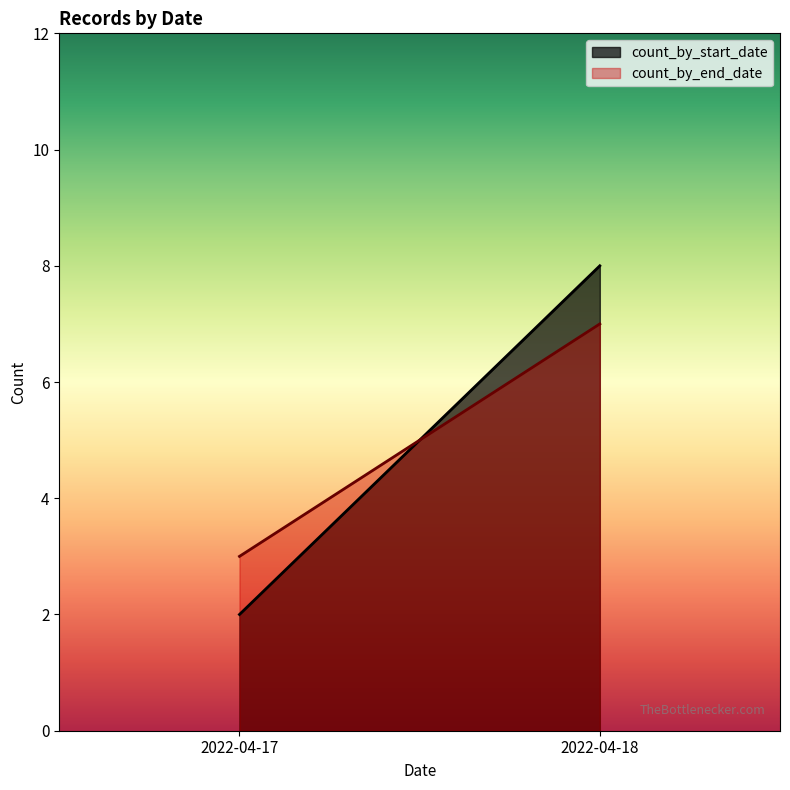

Rank the series at 2022-04-18 from lowest to highest value.

count_by_end_date, count_by_start_date